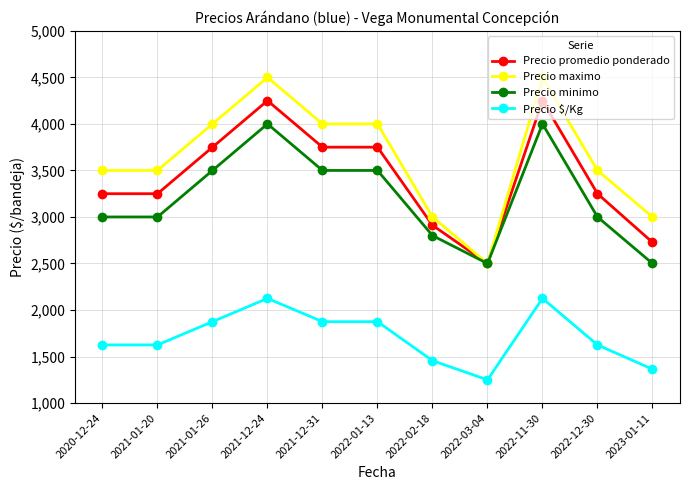

What is the label of the 3rd point from the right?

2022-11-30